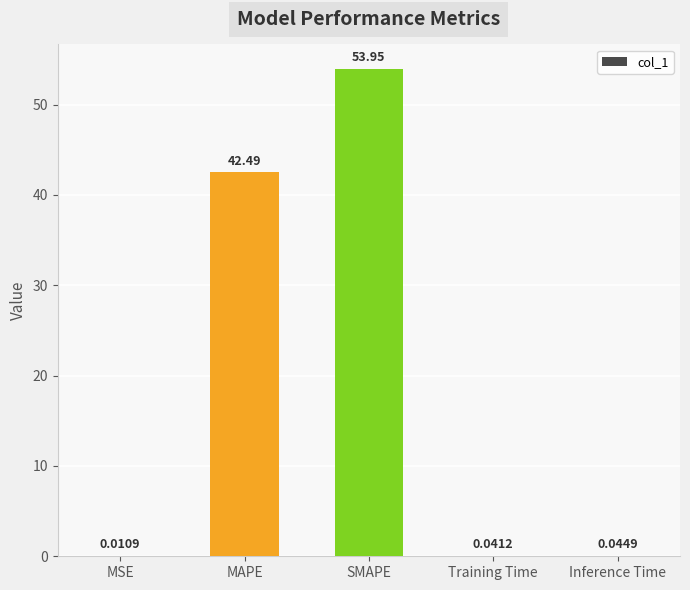

Is it true that the value at MAPE is 56.5?

False